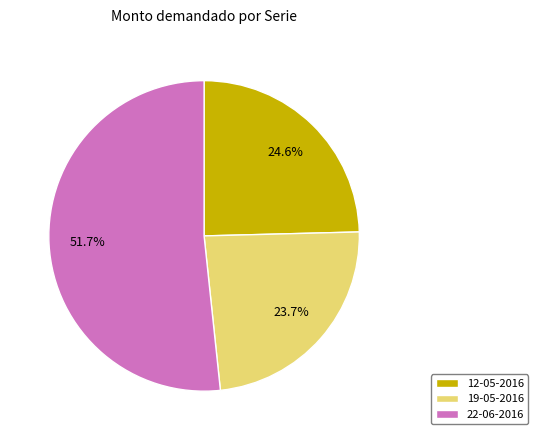

To the nearest percent, what portion does 19-05-2016 represent?

24%